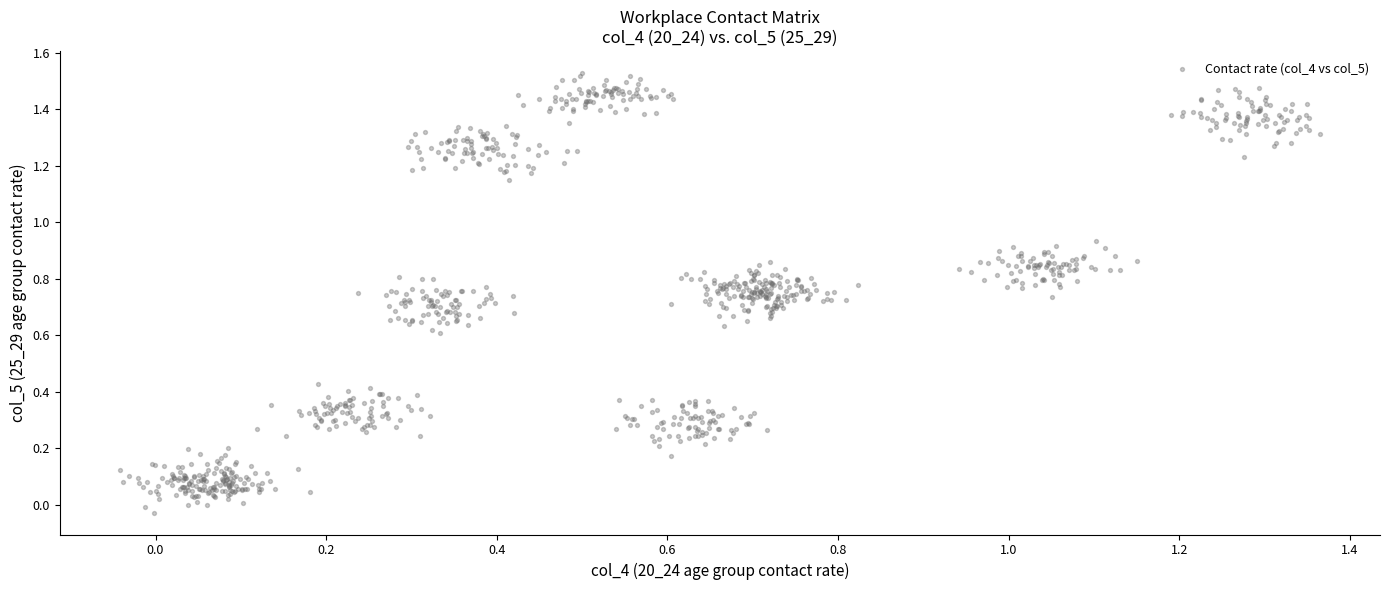

What is the range of Y values (max minus min)?

1.6